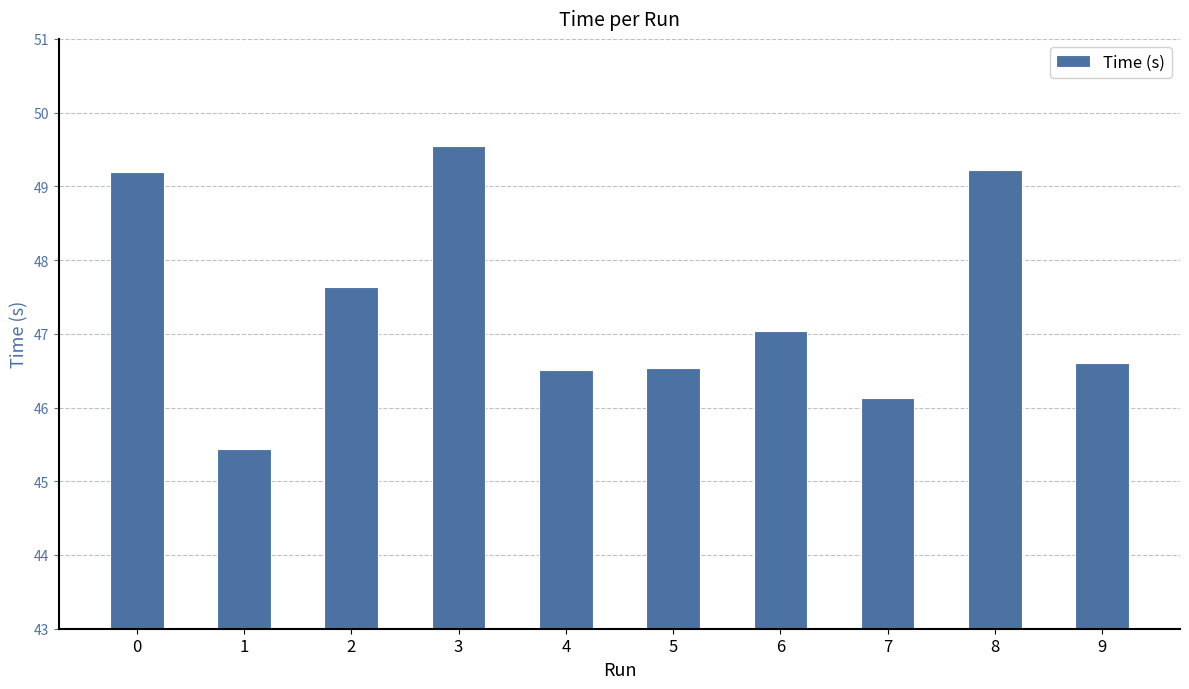

How many bars are there in total?

10